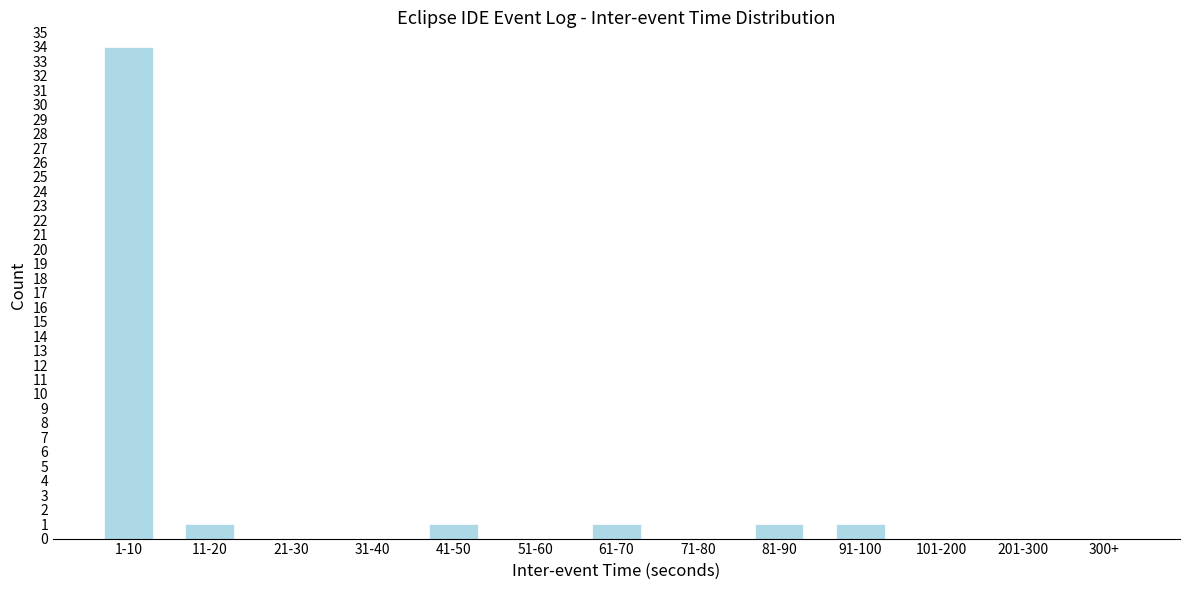

Reading left to right, extract all data points from this chart.

1-10=34	11-20=1	21-30=0	31-40=0	41-50=1	51-60=0	61-70=1	71-80=0	81-90=1	91-100=1	101-200=0	201-300=0	300+=0